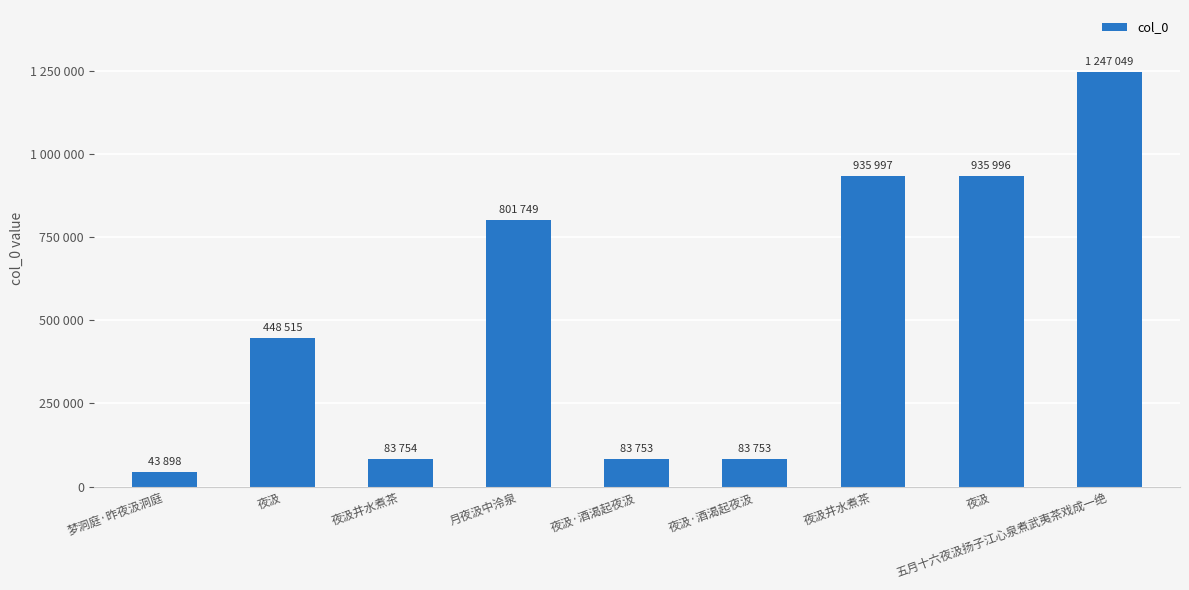

The value at 夜汲·酒渴起夜汲 is 83753. True or false?

True